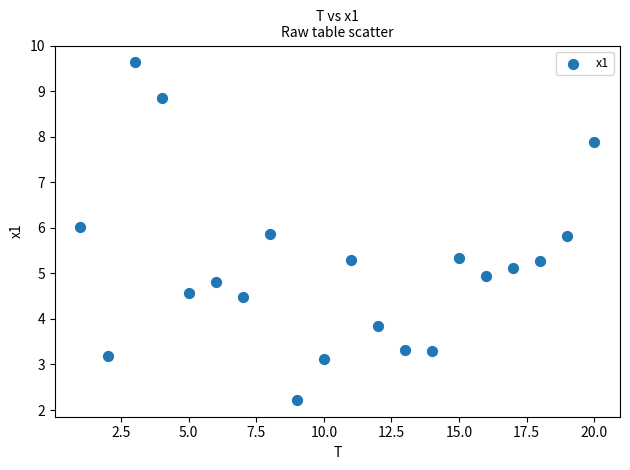

What is the range of X values (max minus min)?

19.0